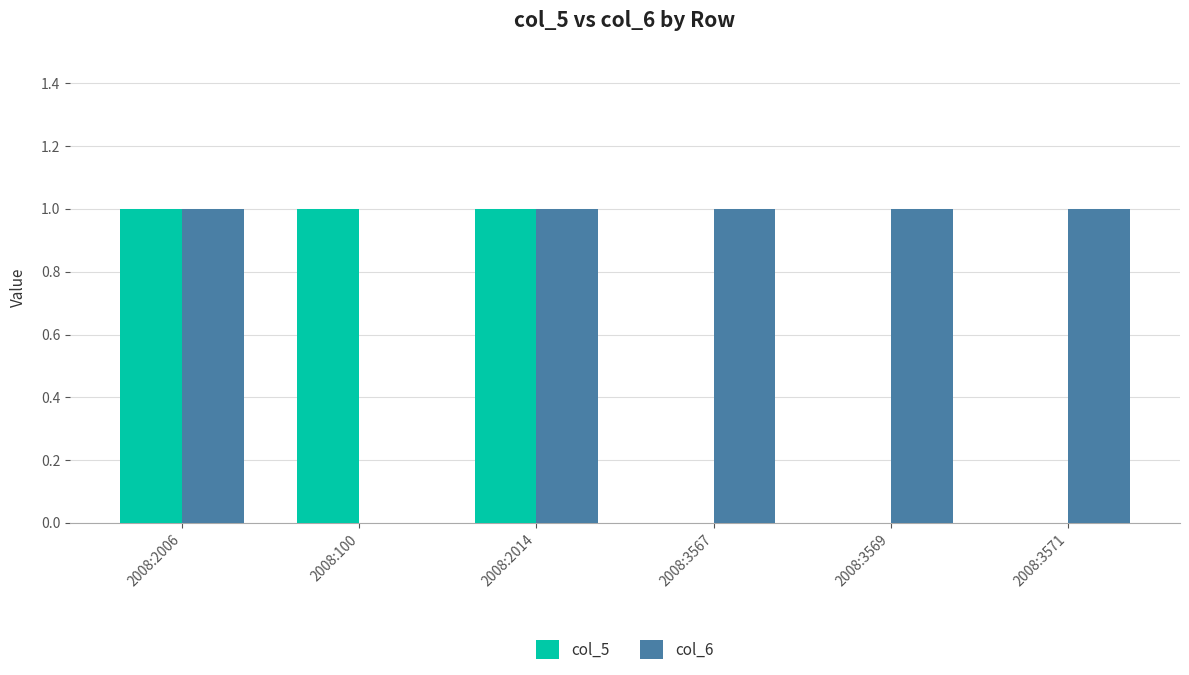

Which series has the largest total across all categories?

col_6